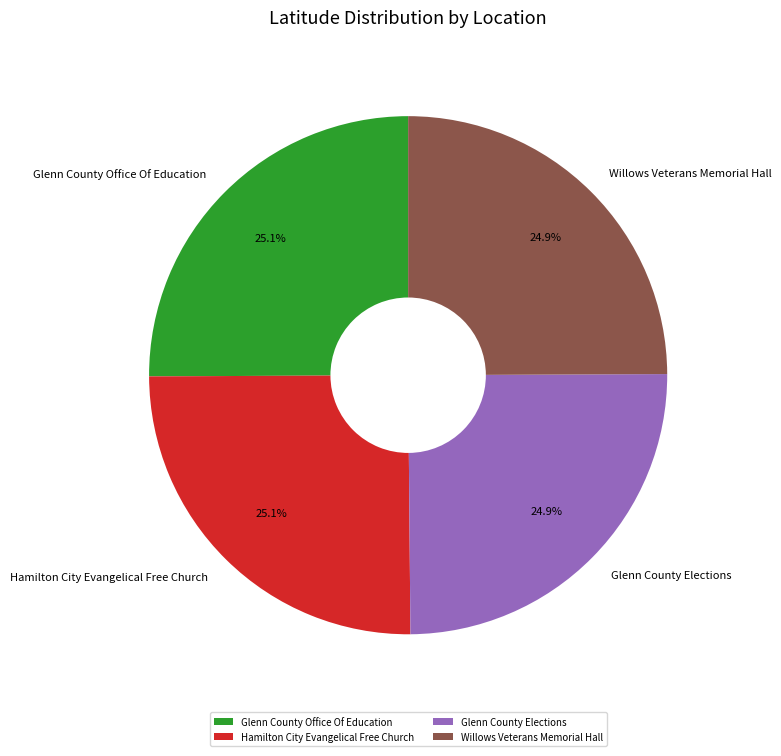

Does any single category account for the majority?

No